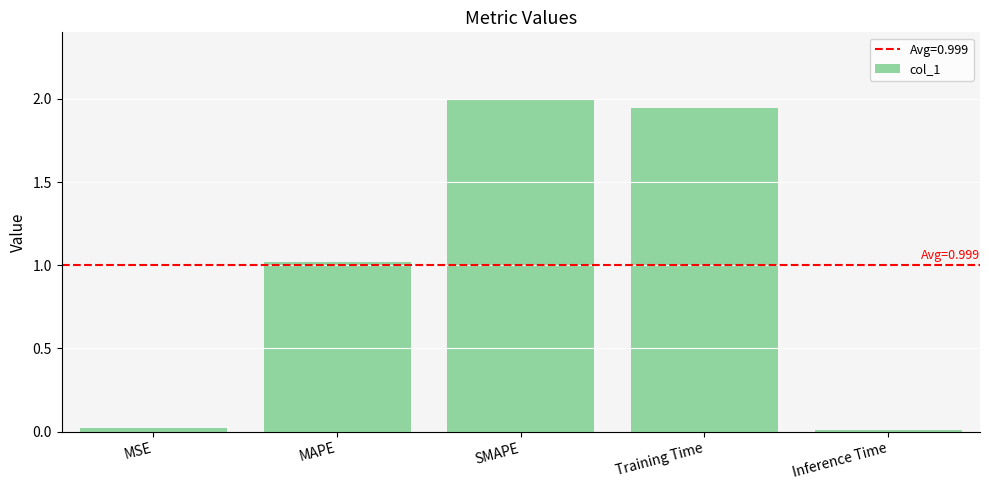

At which label does the data first exceed 1?

MAPE